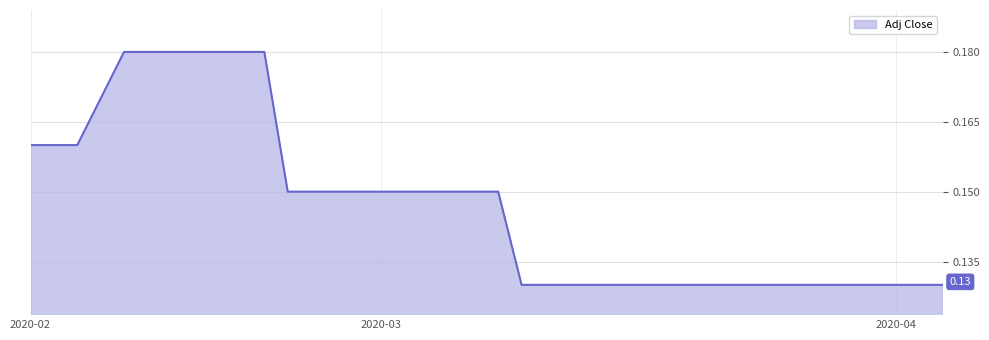

True or false: there are more than 1 points higher than both neighbors.

False